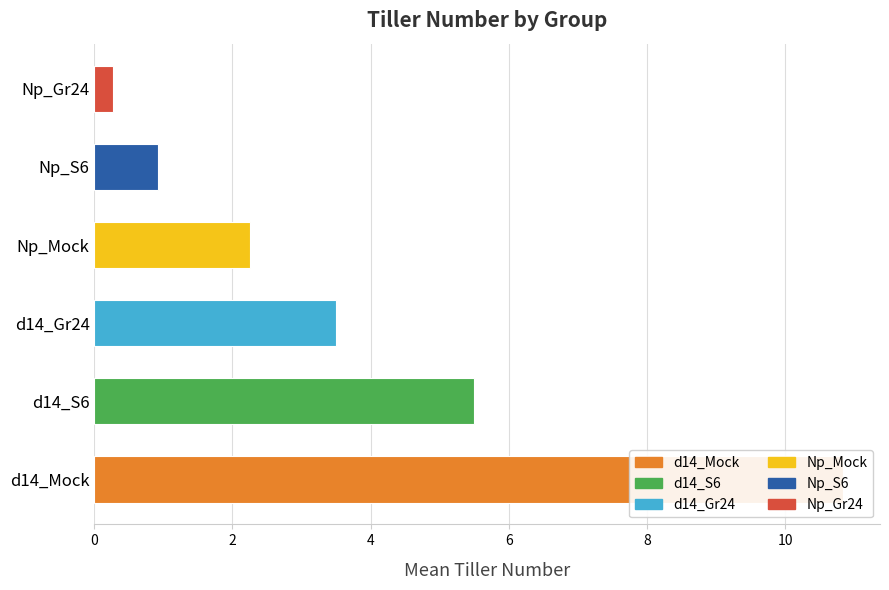

The value at 0 is 4.9. True or false?

False